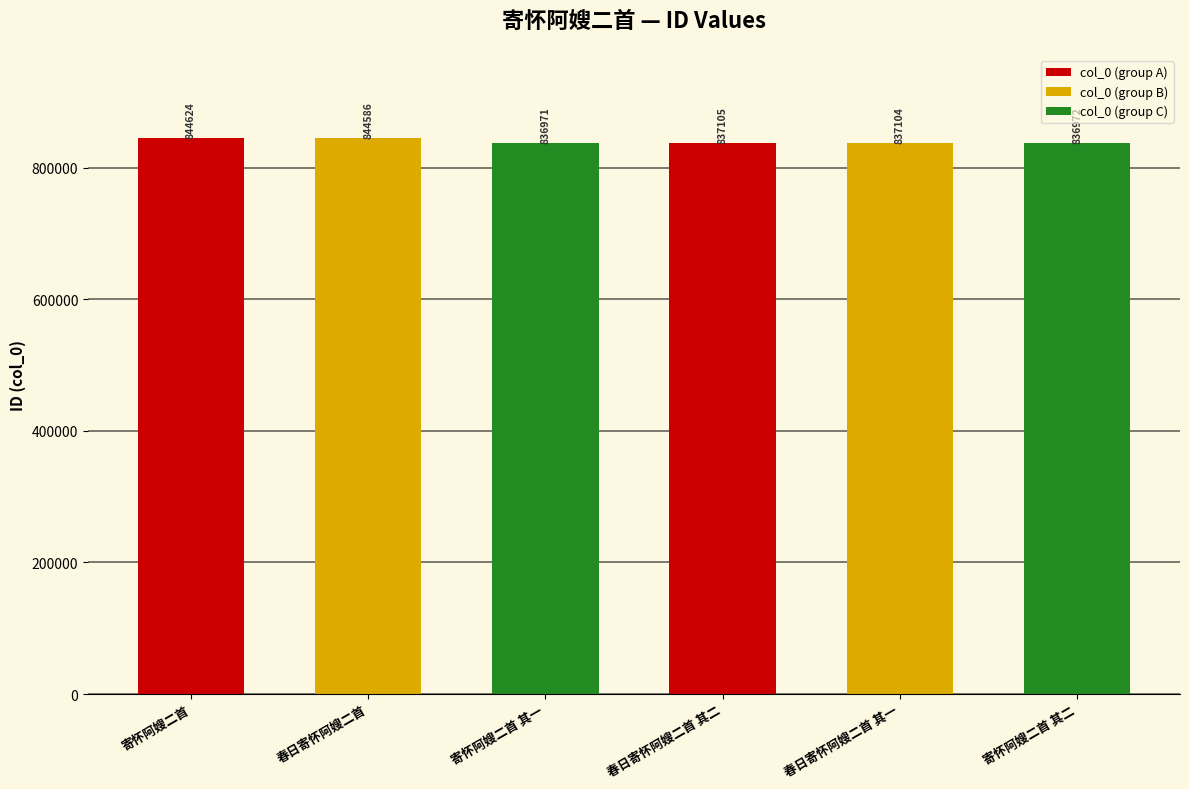

Which has a higher value, 寄怀阿嫂二首 其一 or 春日寄怀阿嫂二首 其二?

春日寄怀阿嫂二首 其二